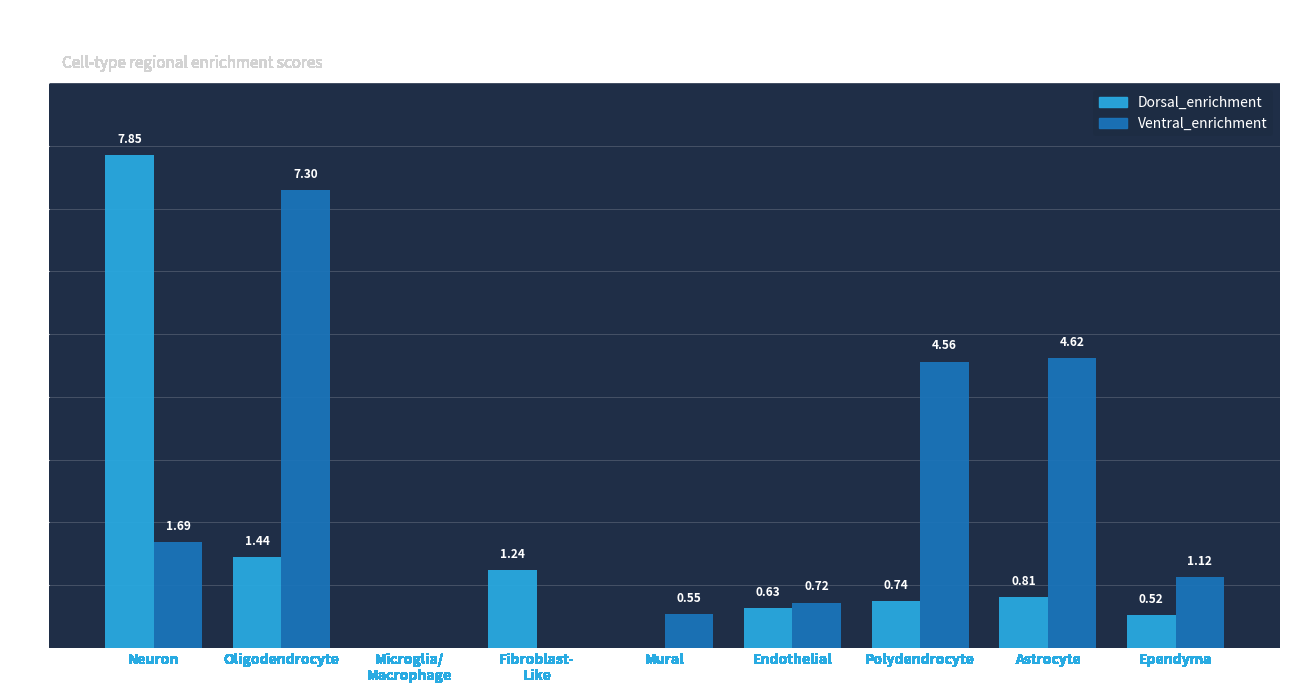

Which series has the widest spread of values?

Dorsal_enrichment